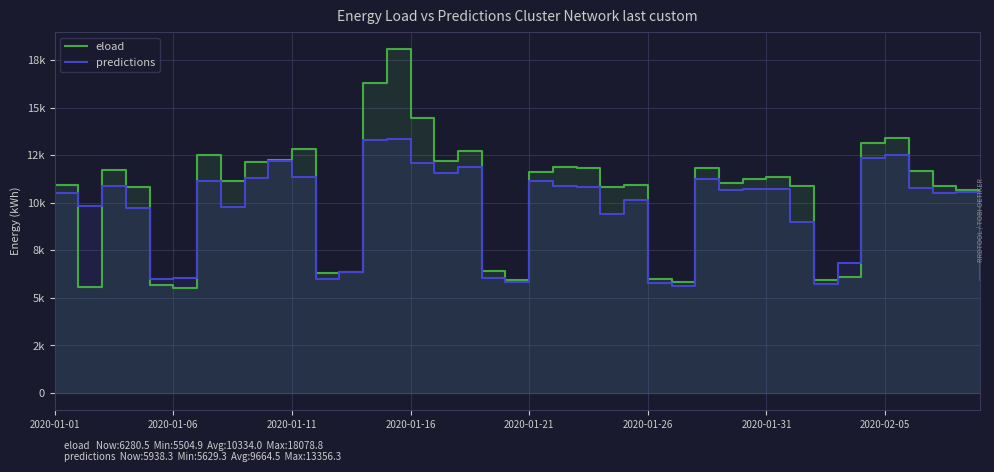

What is the sum of the predictions values at 2020-02-05 and 30?

20502.7